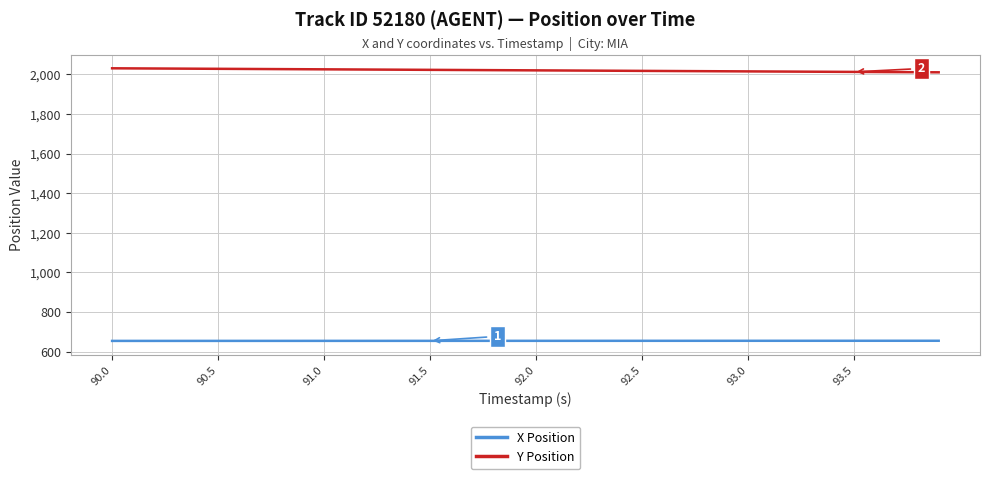

What is the smallest value displayed?

654.8